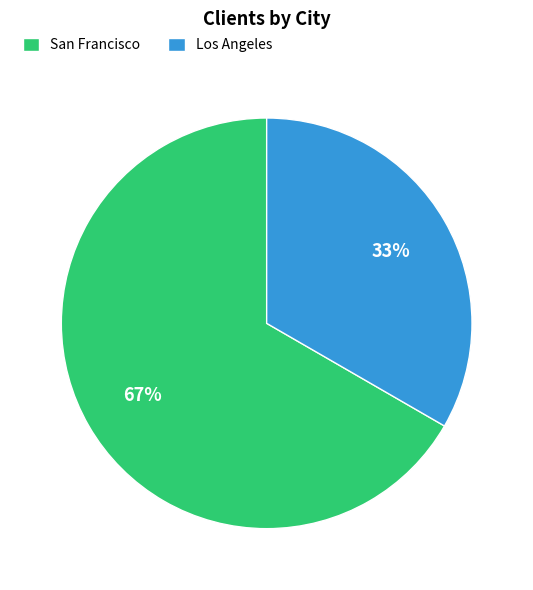

Rank the categories by value from highest to lowest.

San Francisco, Los Angeles